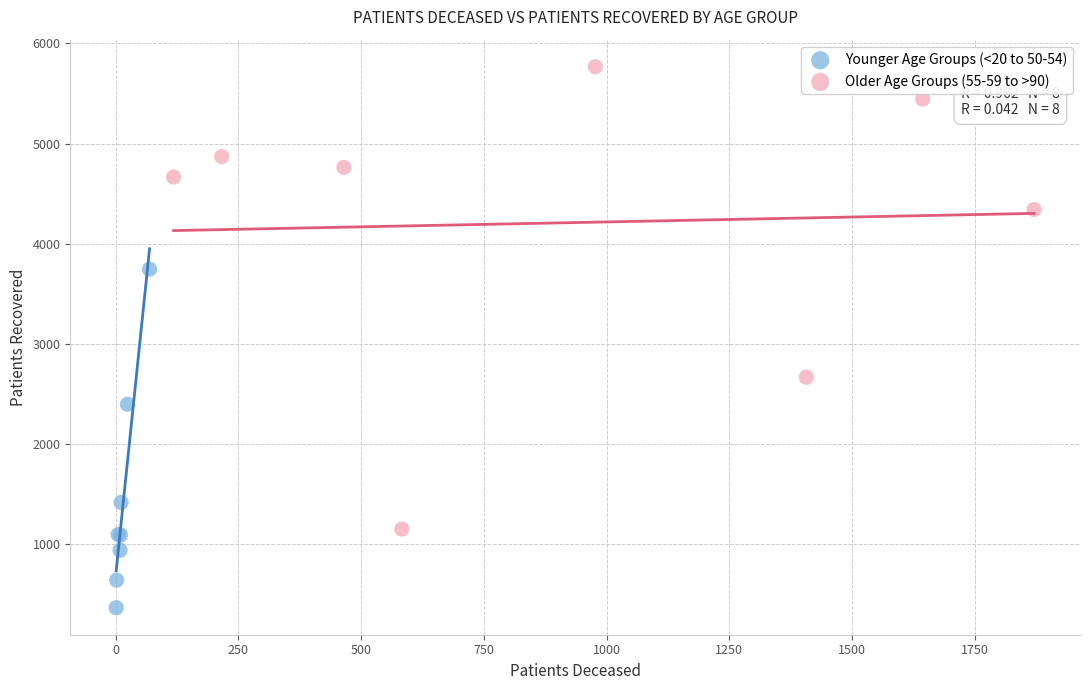

Which series reaches the minimum Y coordinate?

Younger Age Groups (<20 to 50-54)